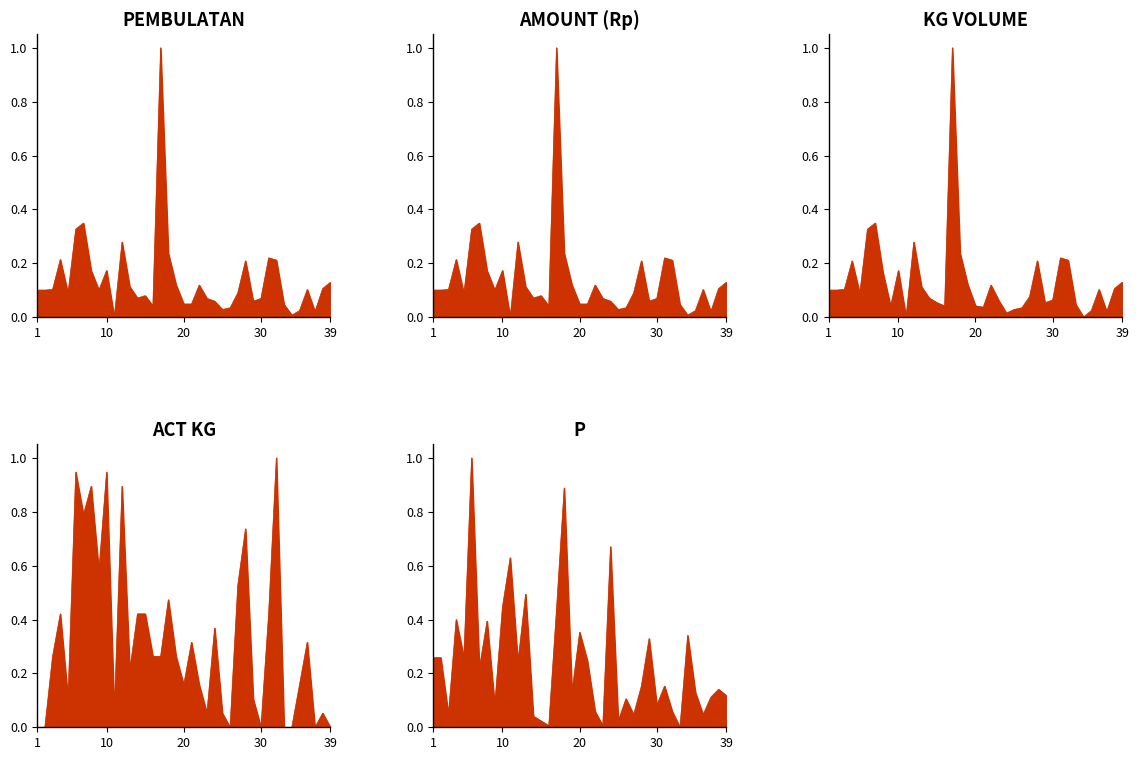

What is the difference between the maximum and second lowest values in the KG VOLUME series?

1.0